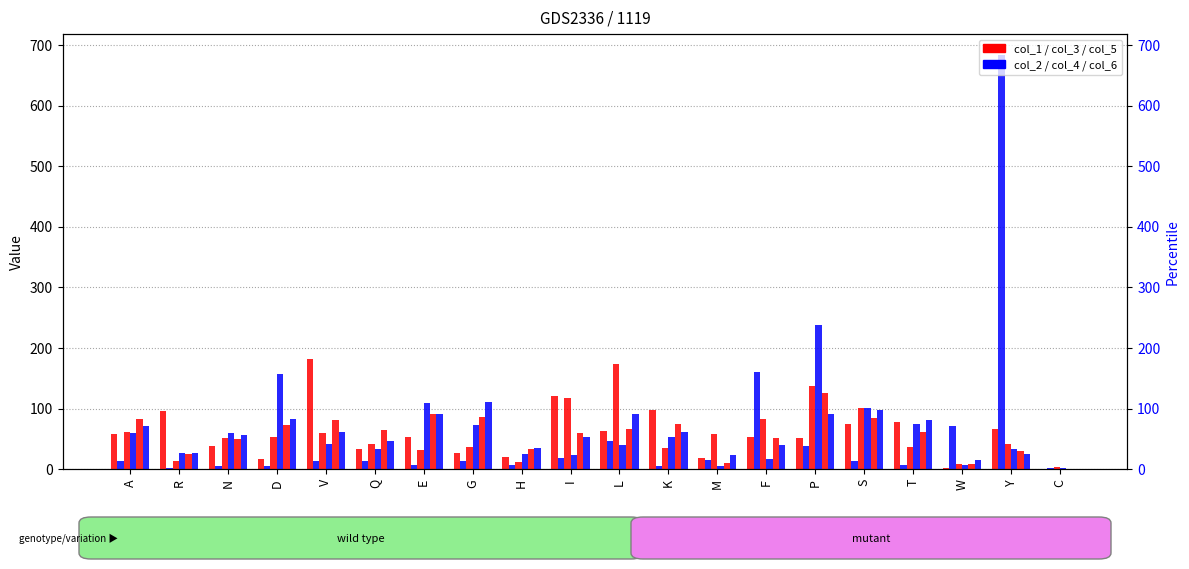

What is the minimum value for col_2?

1.6